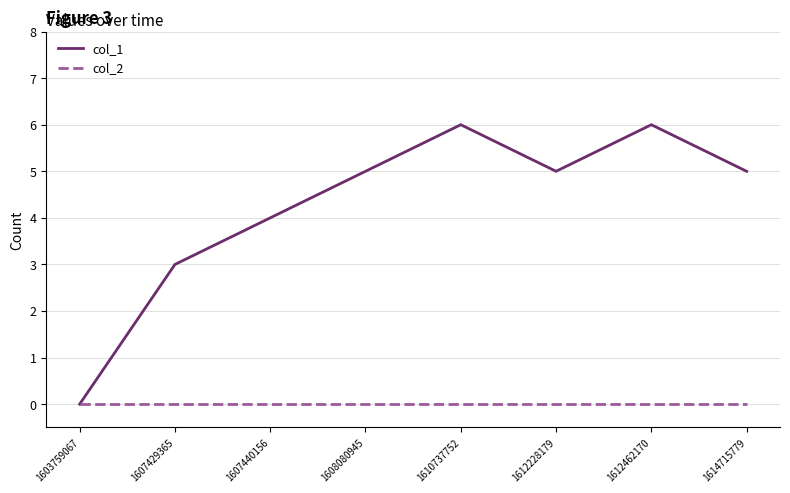

Rank the series at 1607429365 from lowest to highest value.

col_2, col_1